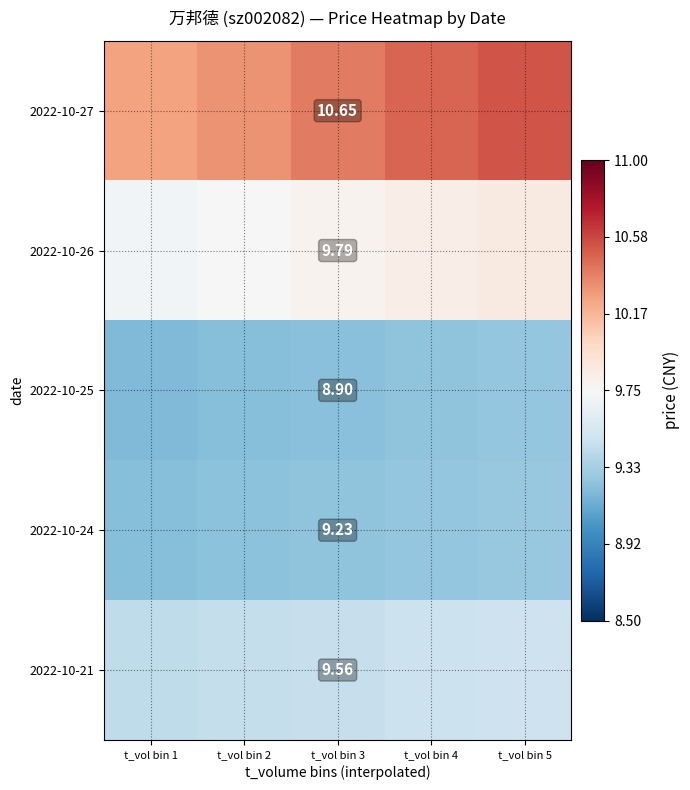

How many 2022-10-26 values are between 9 and 10?

5